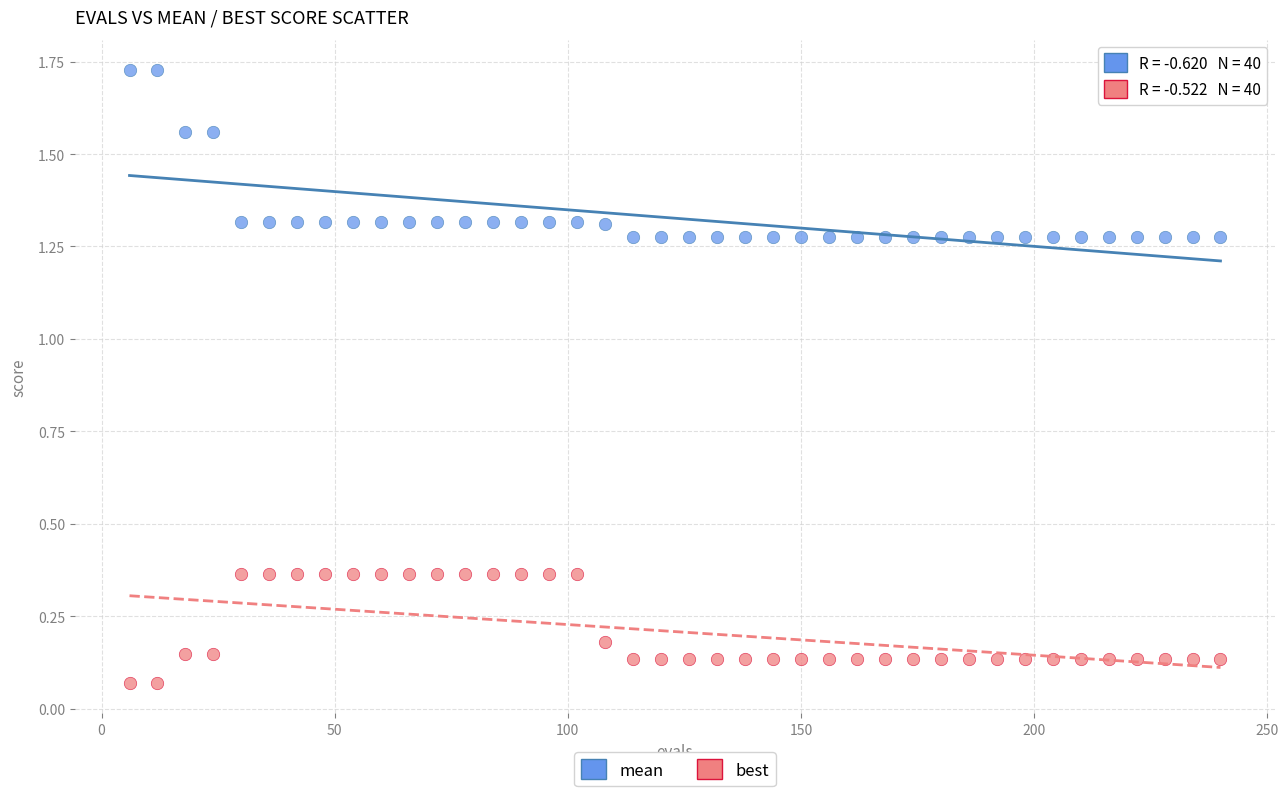

Which series contains the lowest Y value?

best